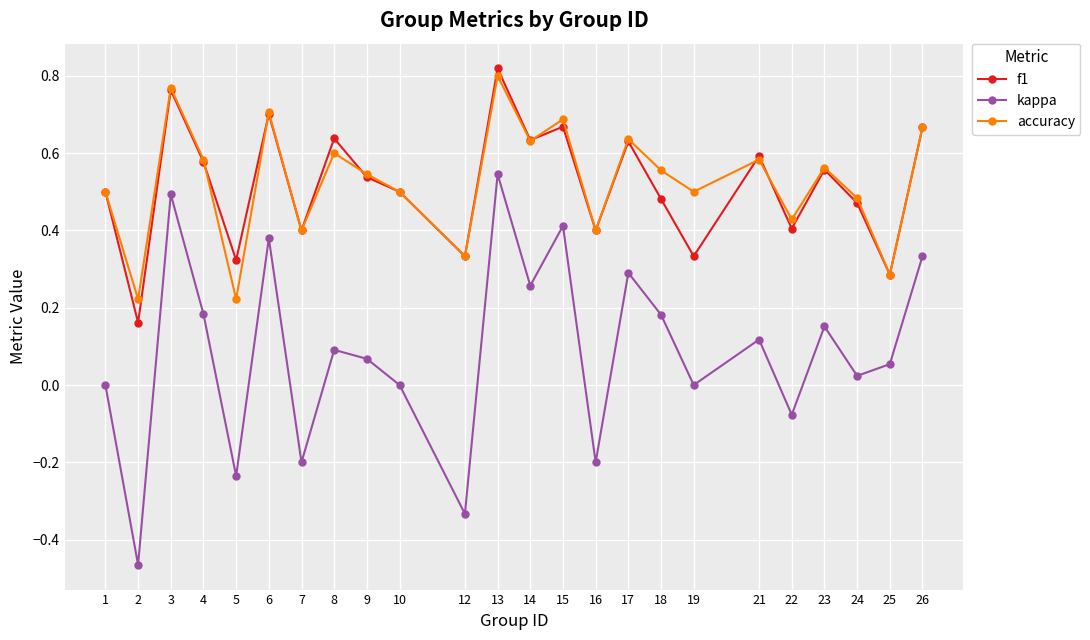

Is the value of accuracy at 18 greater than the value of kappa at 19?

Yes